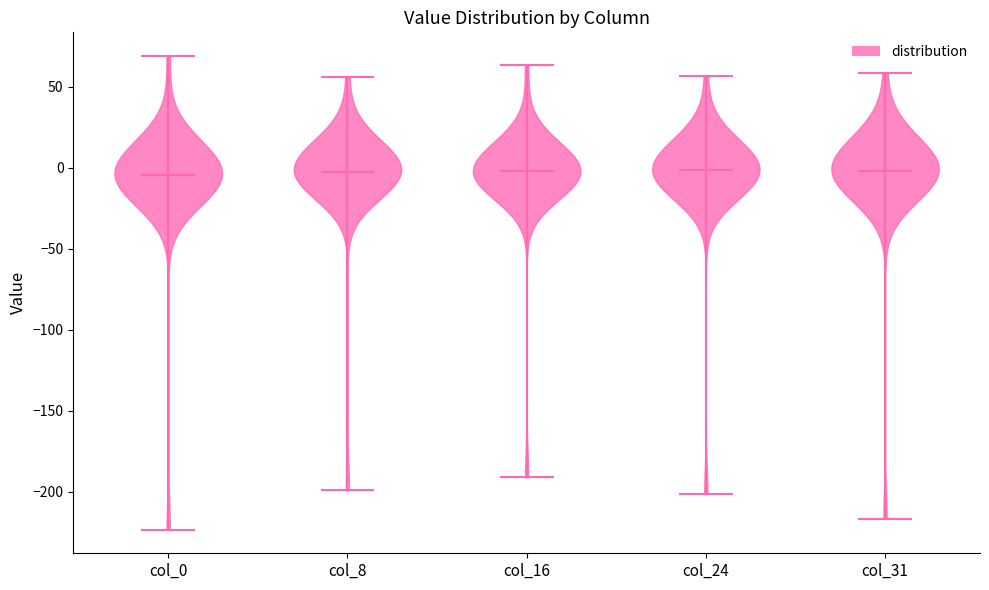

Reading left to right, read every violin against the y-axis: where its median line is, and the lowest and highest points it reaches. The values are not printed on the chart, so give them approximately, as read against the axis.

col_0: median line -5, lowest point -225, highest point 70
col_8: median line -5, lowest point -200, highest point 55
col_16: median line 0, lowest point -190, highest point 65
col_24: median line 0, lowest point -200, highest point 55
col_31: median line 0, lowest point -215, highest point 60